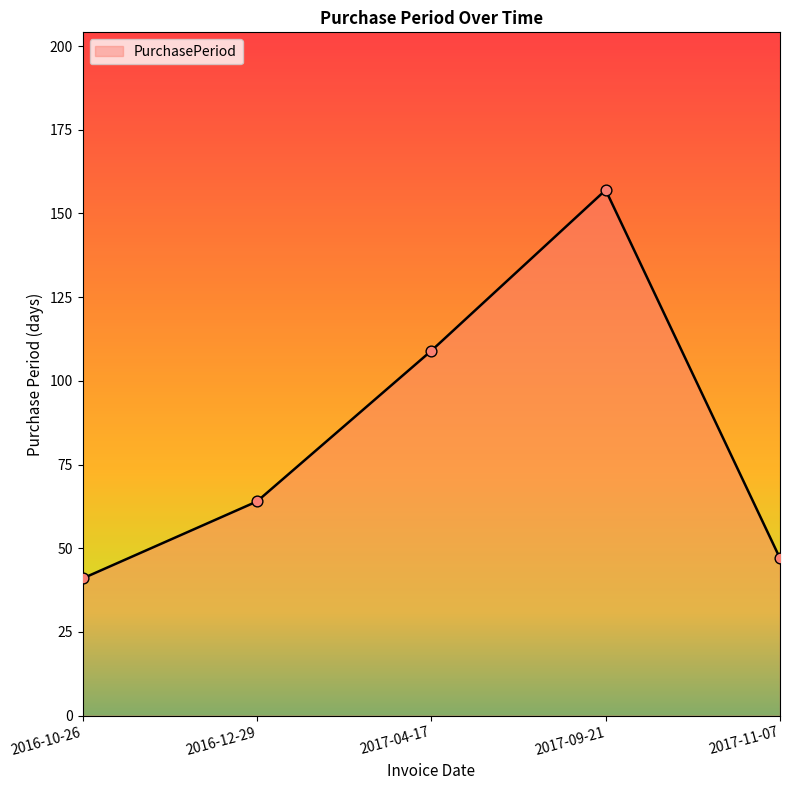

Approximately how many times larger is the value at 2017-11-07 compared to 2017-09-21?

0.3